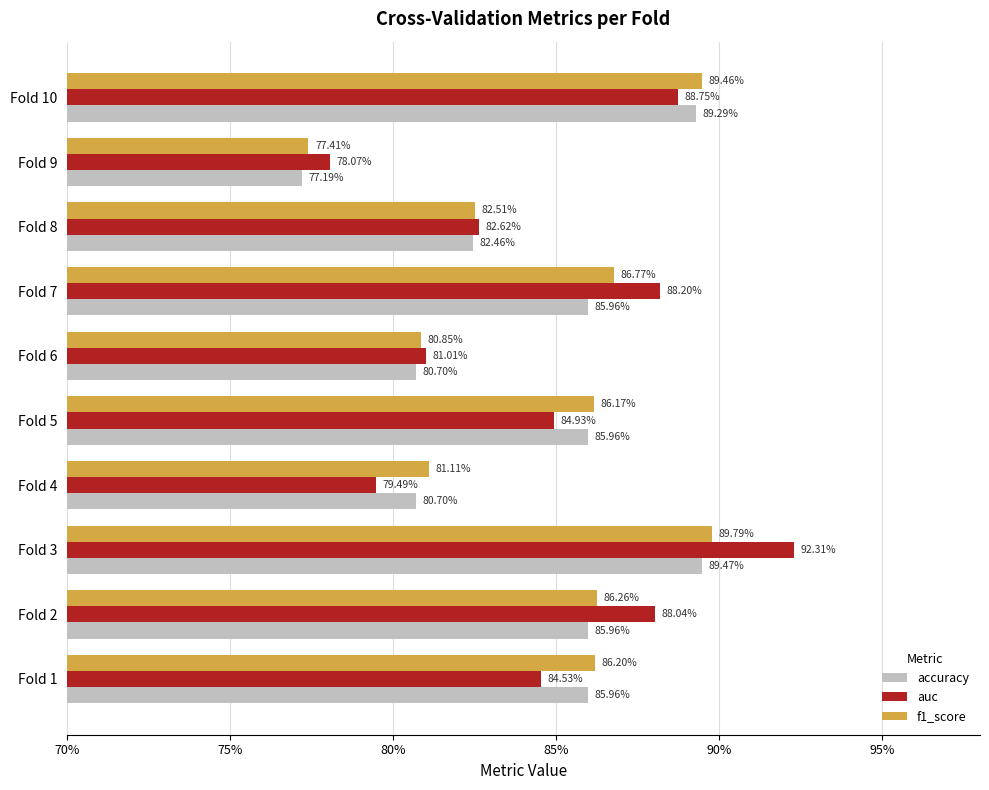

Reading right to left, transcribe all the data shown in this chart.

accuracy: 0.9	0.8	0.8	0.9	0.8	0.9	0.8	0.9	0.9	0.9
auc: 0.9	0.8	0.8	0.9	0.8	0.8	0.8	0.9	0.9	0.8
f1_score: 0.9	0.8	0.8	0.9	0.8	0.9	0.8	0.9	0.9	0.9